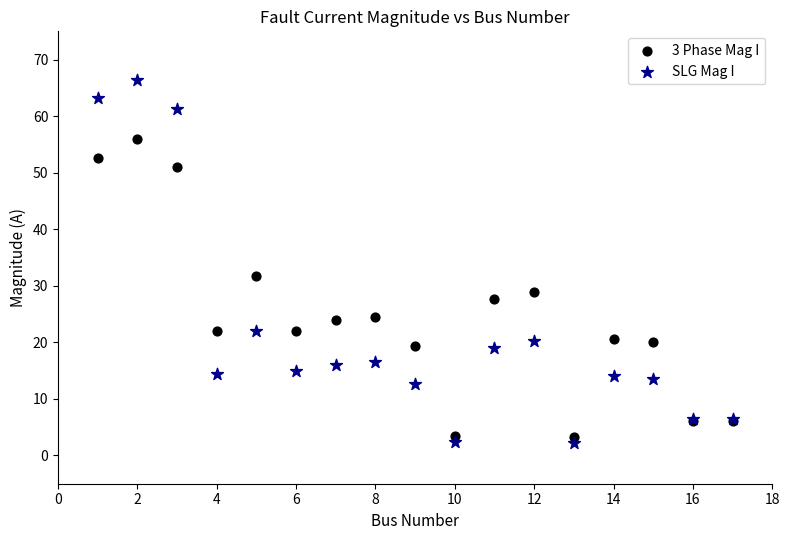

In the SLG Mag I series, what Y value is closest to 34?

22.0